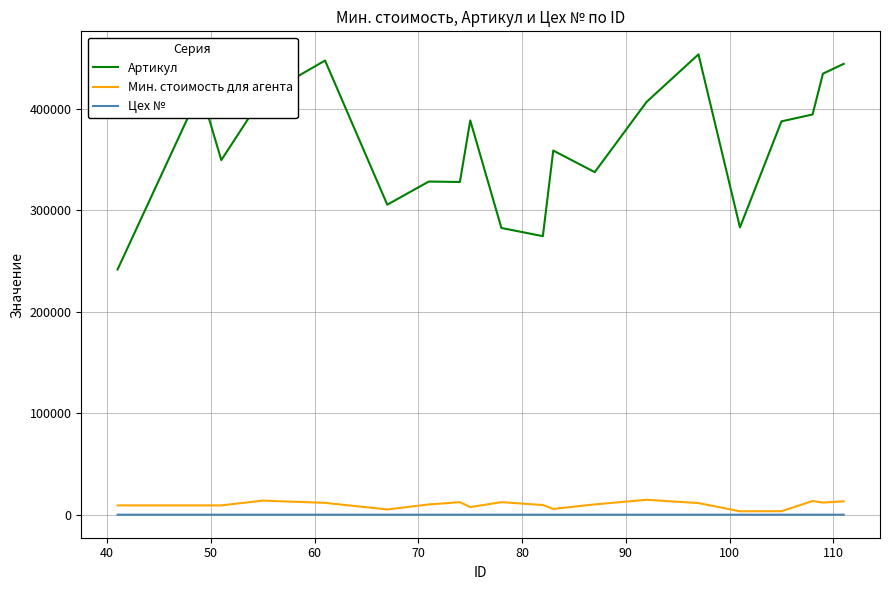

How many values in the Артикул series are below 387609?

10